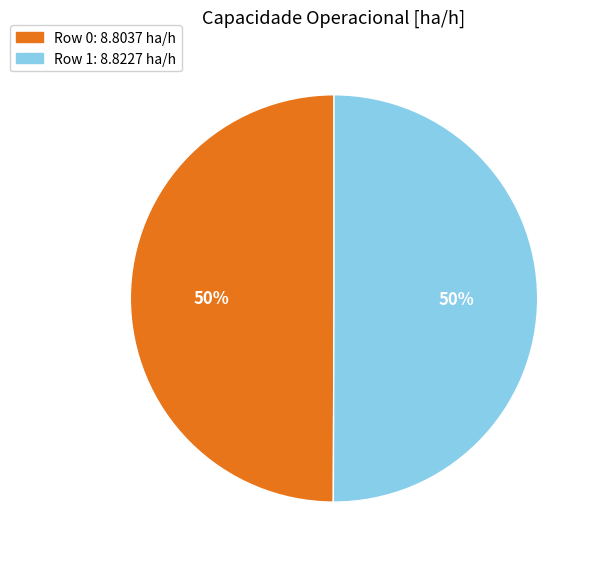

To the nearest percent, what is the average slice percentage?

50%